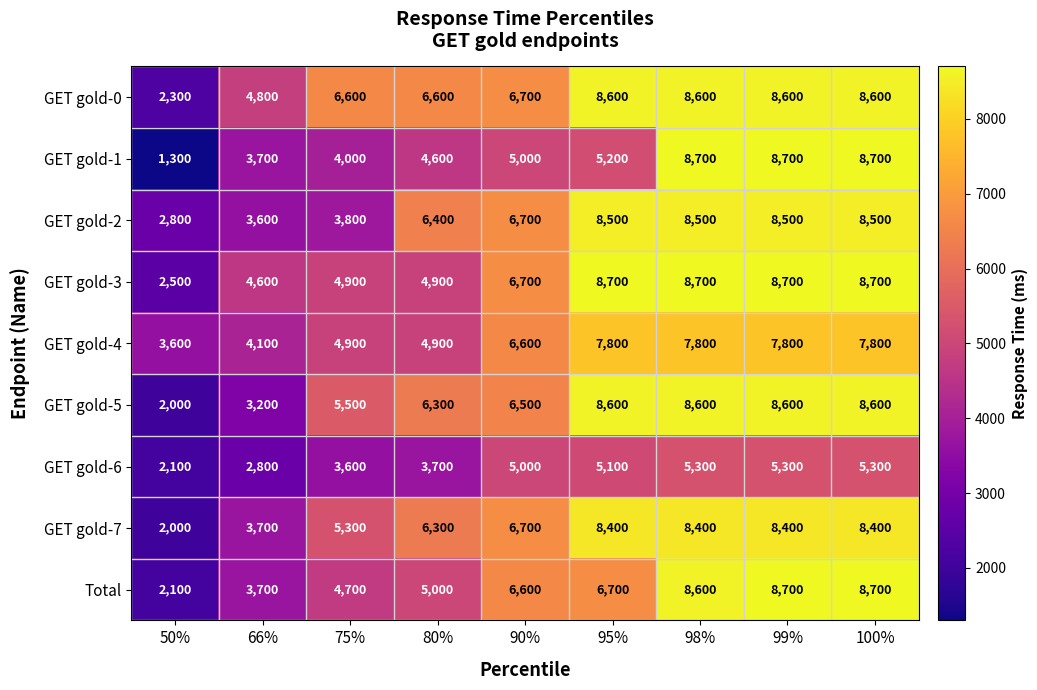

What is the sum of all GET gold-7 values?

57600